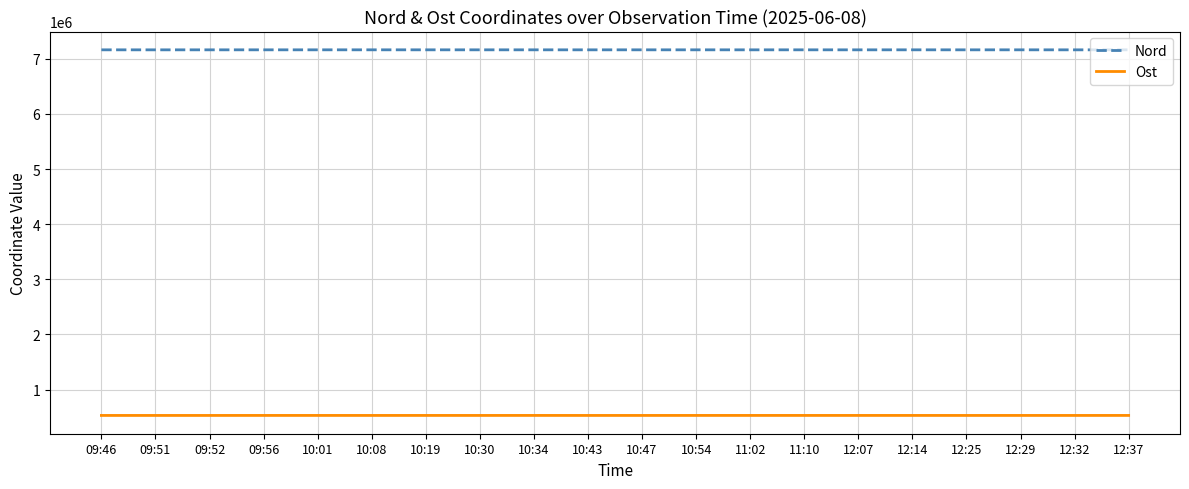

What position from the right is 12:07?

6